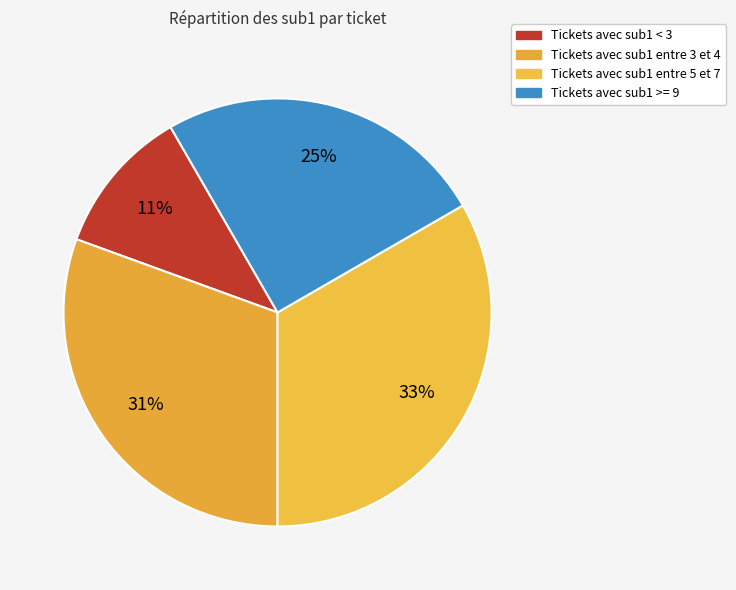

Rank the categories by value from highest to lowest.

Tickets avec sub1 entre 5 et 7, Tickets avec sub1 entre 3 et 4, Tickets avec sub1 >= 9, Tickets avec sub1 < 3